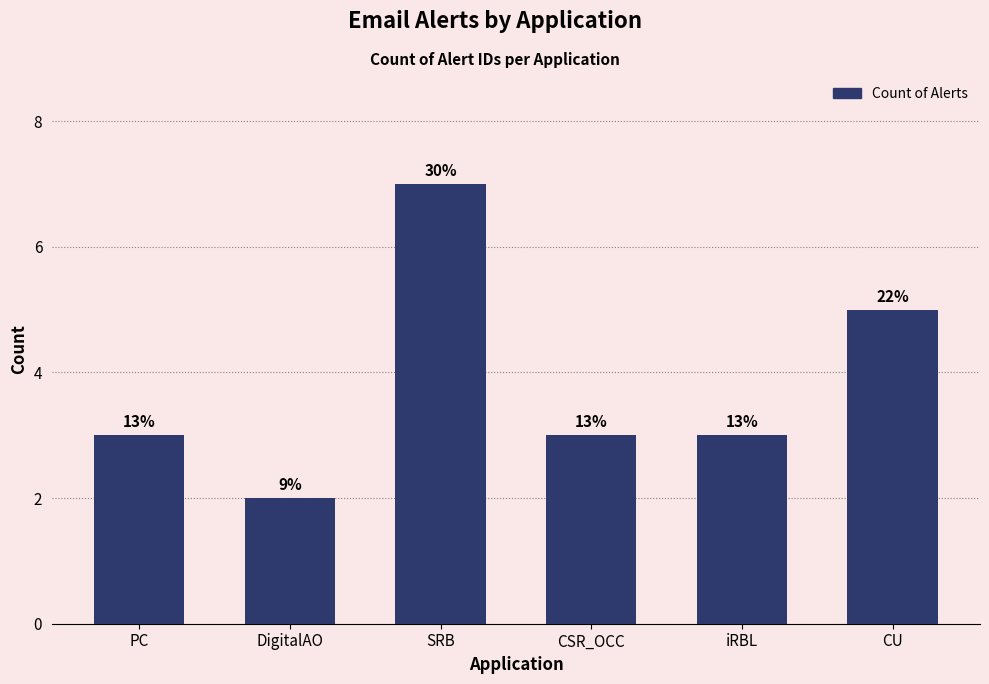

The value at CSR_OCC is 3. True or false?

True